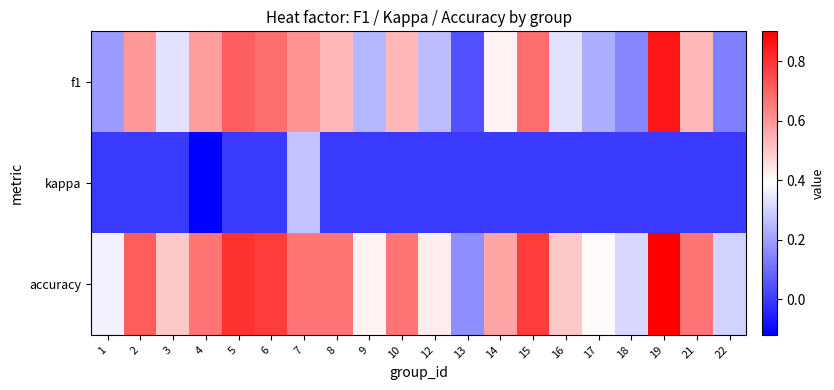

Which series has the largest total across all categories?

accuracy